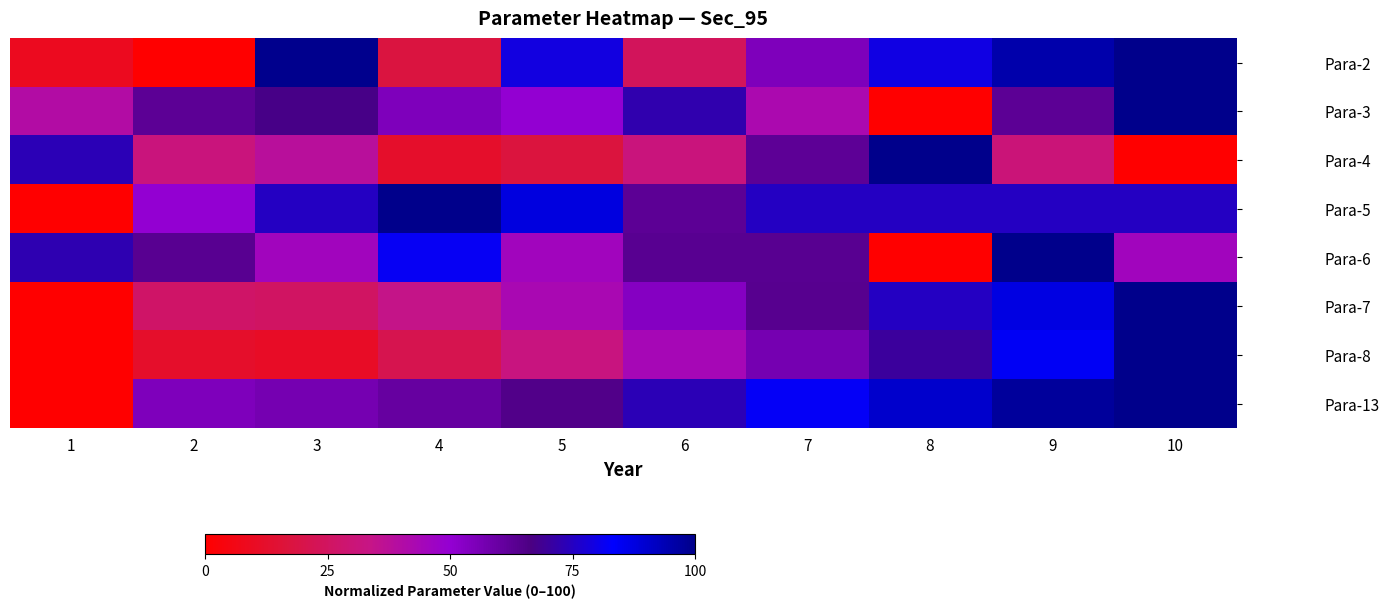

At how many categories does at least one series exceed 85?

6